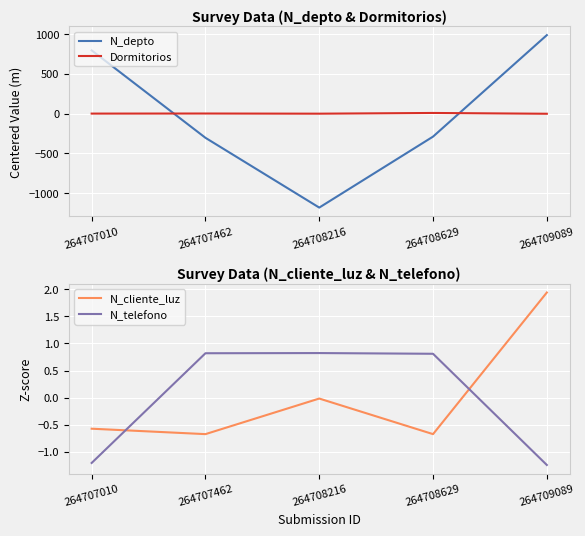

List the labels in order of N_cliente_luz value, smallest first.

264707462, 264708629, 264707010, 264708216, 264709089